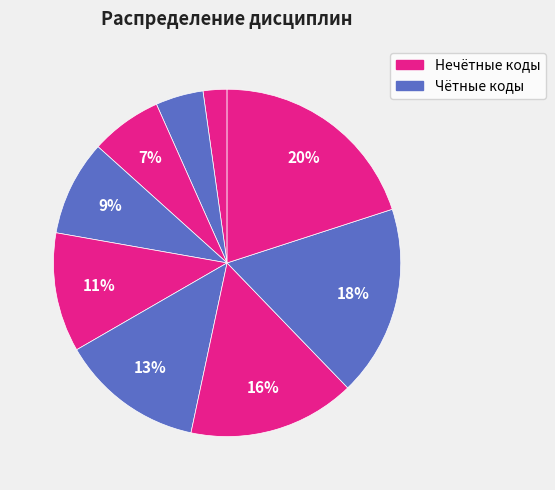

To the nearest percent, what is the average slice percentage?

11%